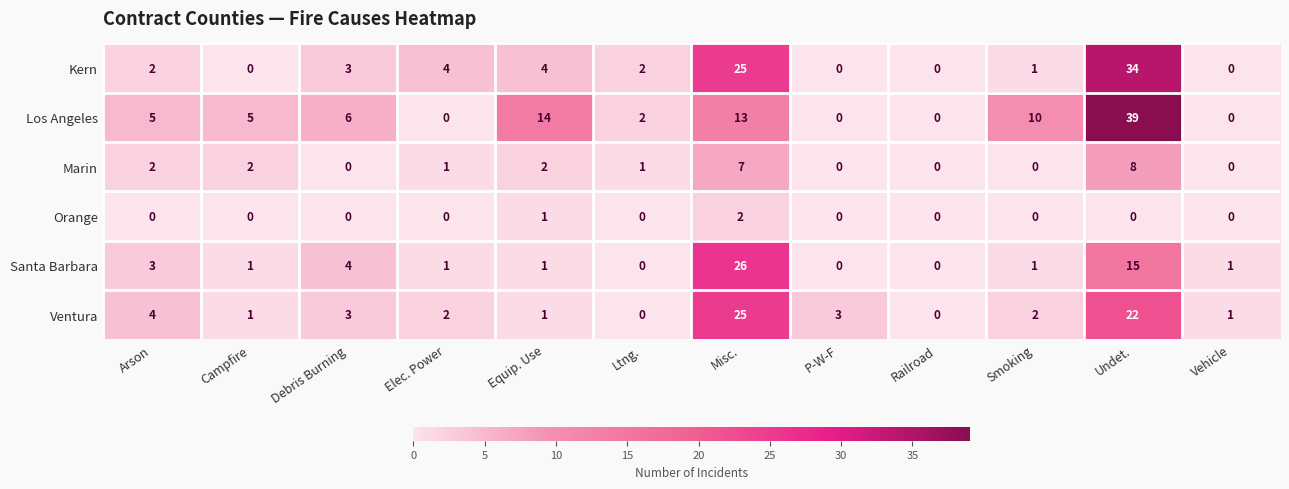

How many distinct data groups are displayed?

6